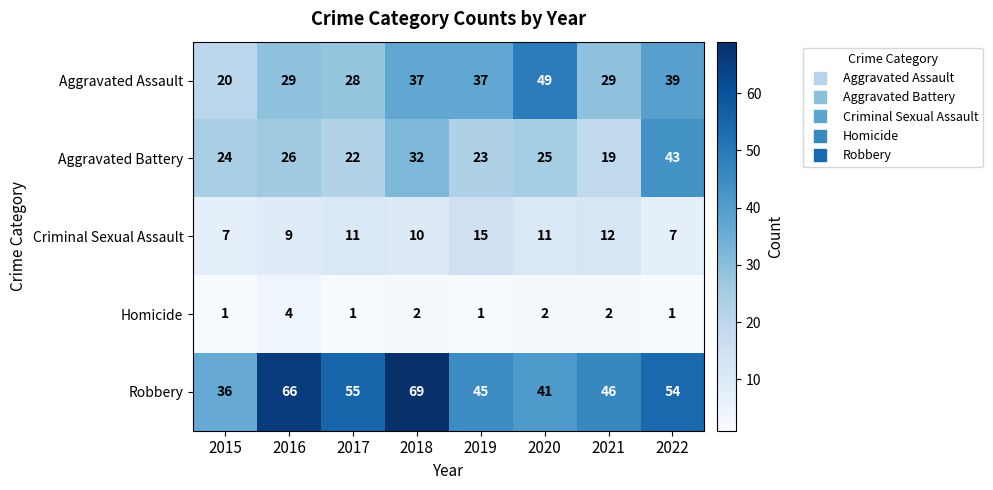

The Aggravated Battery series shows 19 at 2021. True or false?

True